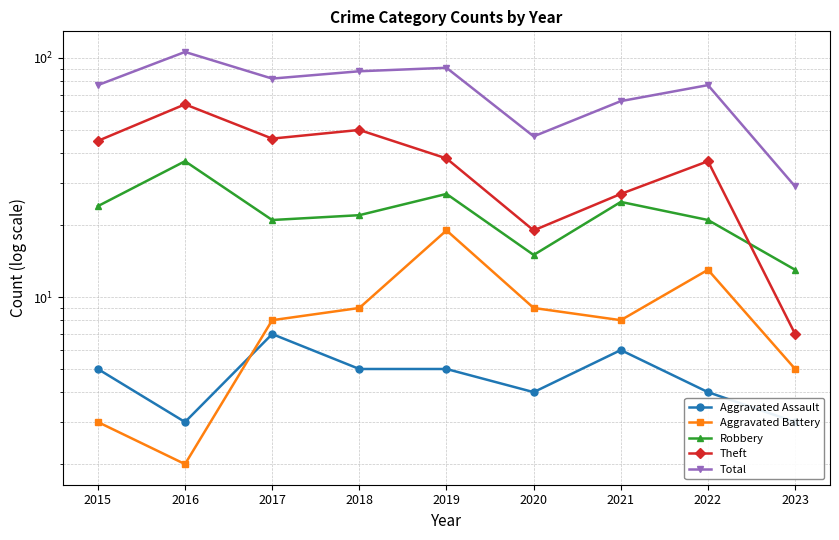

What is the value of the Aggravated Battery point at the 2nd from the left?

2